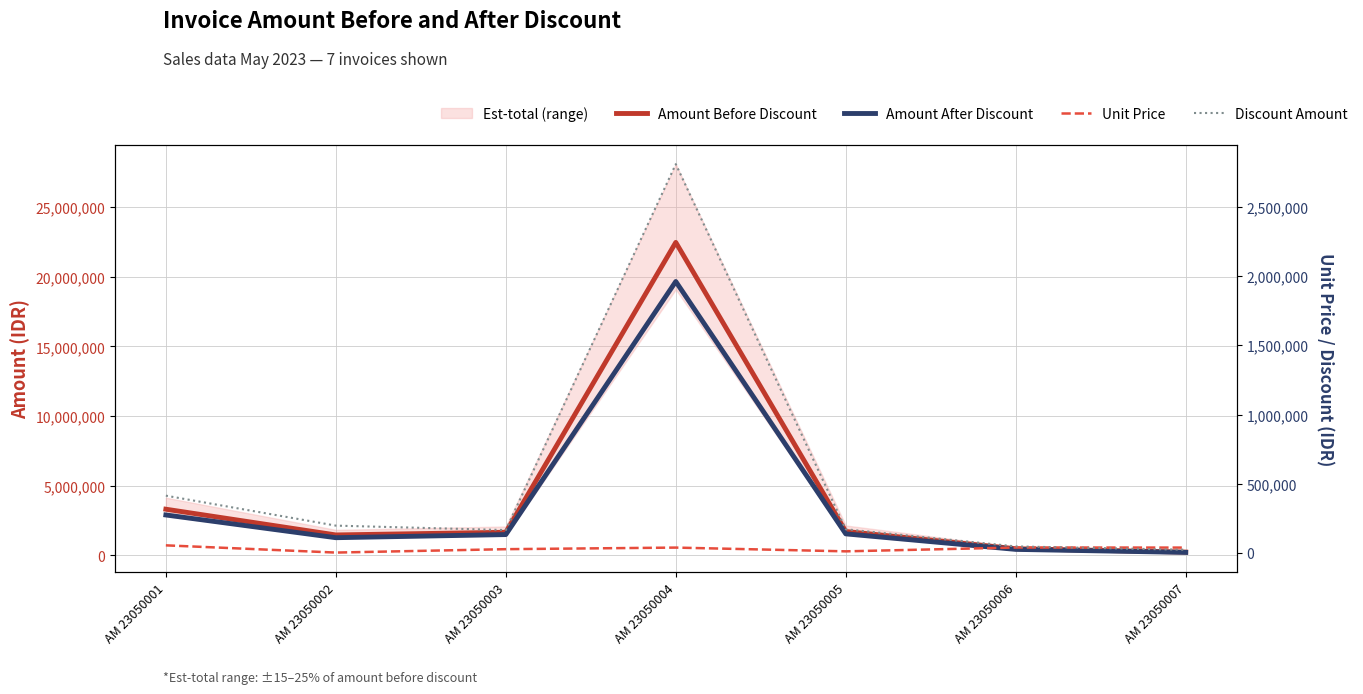

Where is the first local minimum for Discount Amount?

AM 23050003